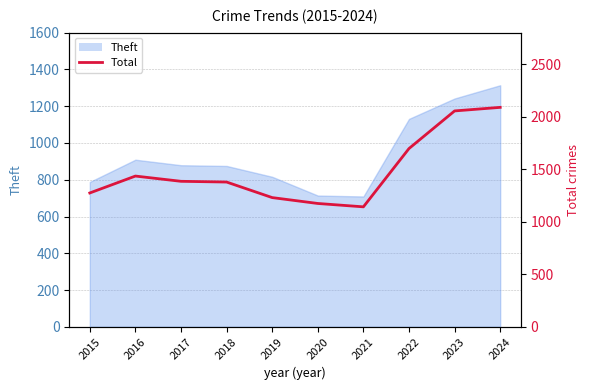

Where does the data first go above 1385?

2016